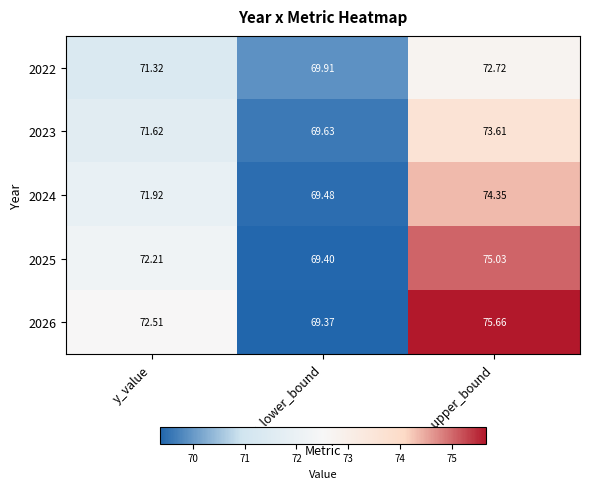

Where is 2022 nearest to the value 71?

y_value